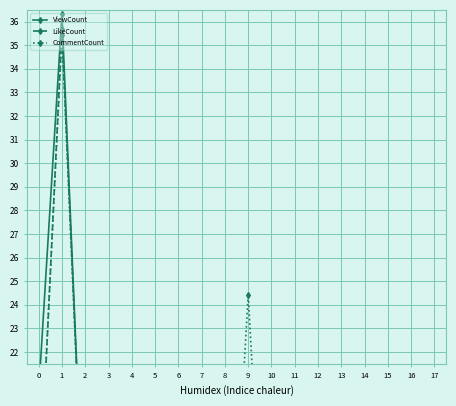

What is the average value of the ViewCount series?

10.0